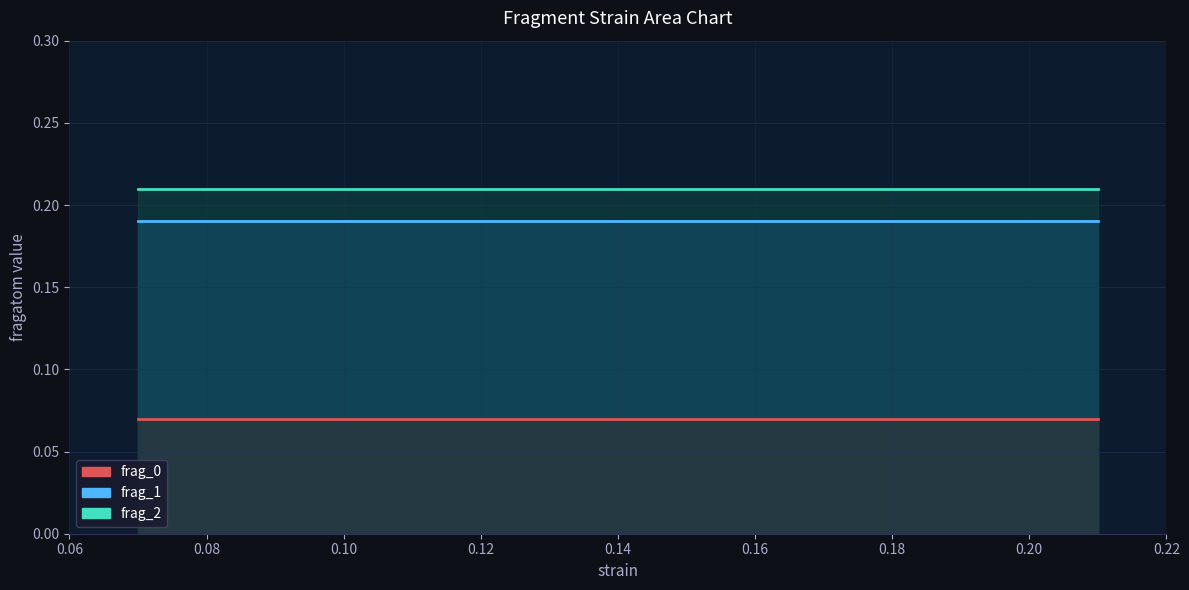

What is the smallest value displayed?

0.1